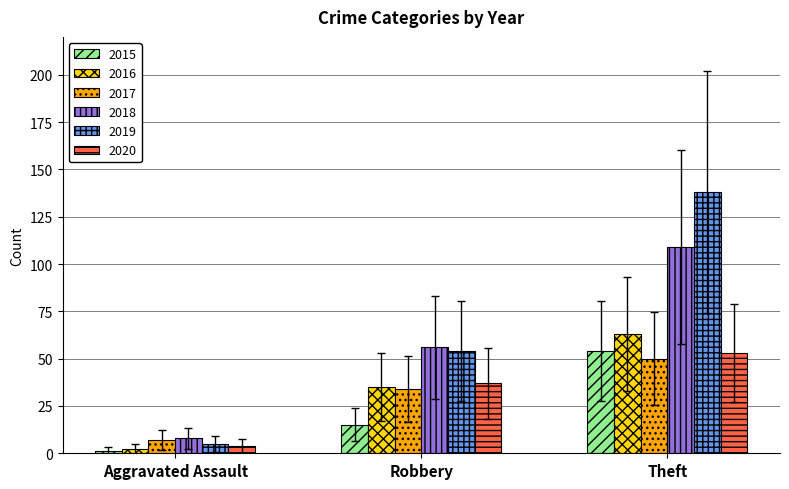

What are all the series names shown in the legend?

2015, 2016, 2017, 2018, 2019, 2020